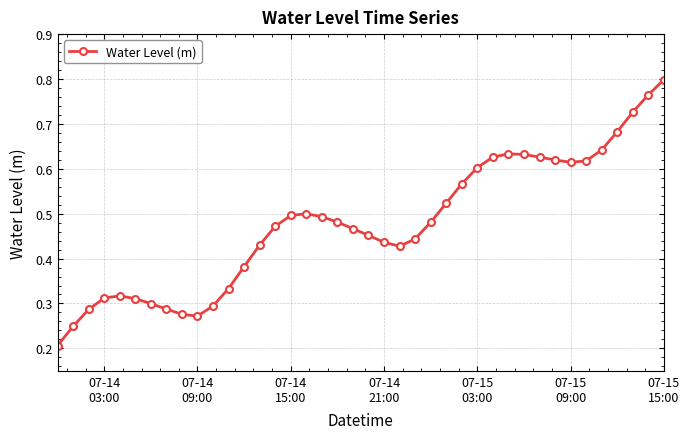

True or false: the data has more than 1 interior local peaks.

True